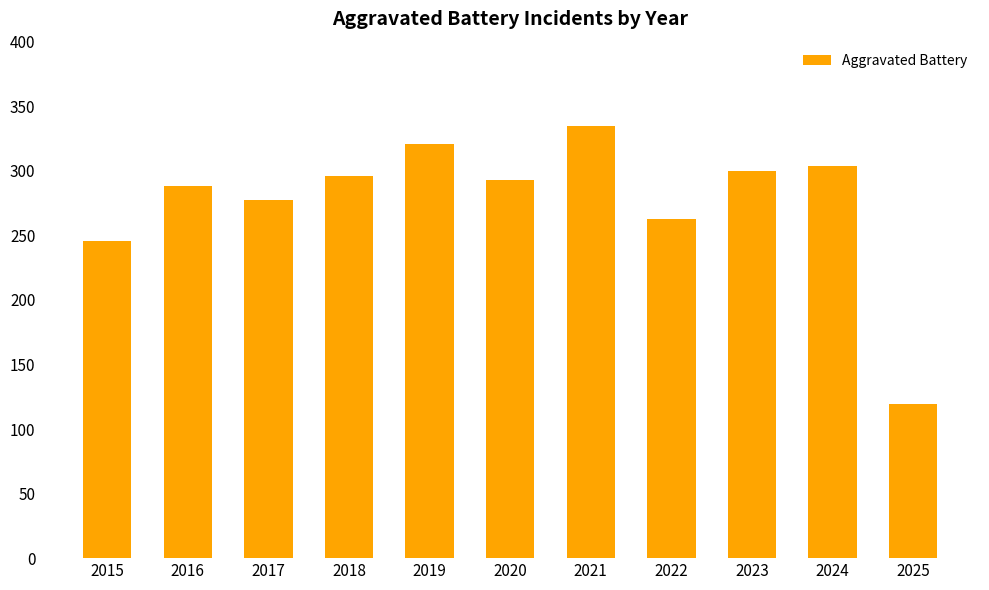

What is the change in value from 2019 to 2021?

+14